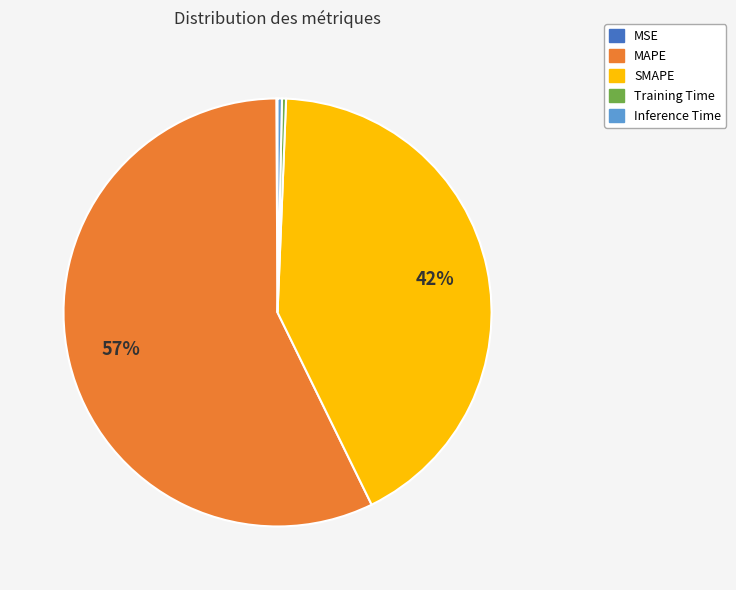

True or false: MAPE accounts for 49% of the total.

False